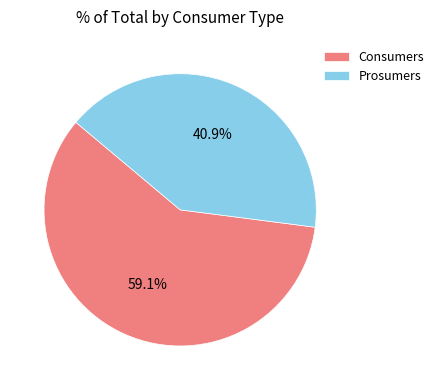

Rank the categories by value from highest to lowest.

Consumers, Prosumers